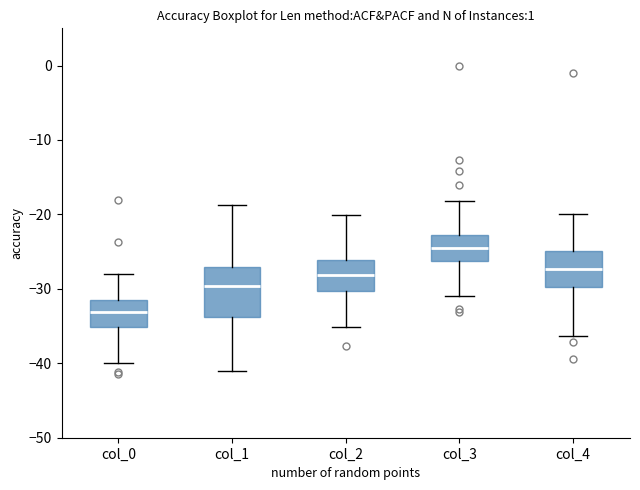

Reading left to right, transcribe this box plot: for each box, give where its median line is, the range the box spans, and where its two whiskers end, as read against the y-axis. The values are not printed on the chart, so give them approximately, as read against the axis.

col_0: median -33, box -35 to -31, whiskers -40 to -28
col_1: median -30, box -34 to -27, whiskers -41 to -19
col_2: median -28, box -30 to -26, whiskers -35 to -20
col_3: median -24, box -26 to -23, whiskers -31 to -18
col_4: median -27, box -30 to -25, whiskers -36 to -20